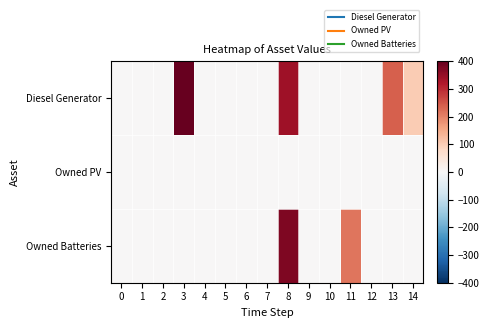

Reading left to right, what are all the values shown in this chart?

row_0: 0=0	1=0	2=0	3=400	4=0	5=0	6=0	7=0	8=339	9=2	10=0	11=0	12=0	13=240	14=101
row_1: 0=0	1=0	2=0	3=0	4=0	5=0	6=0	7=0	8=0	9=0	10=0	11=0	12=0	13=0	14=0
row_2: 0=0	1=0	2=0	3=0	4=0	5=0	6=0	7=0	8=373	9=0	10=0	11=213	12=0	13=0	14=0